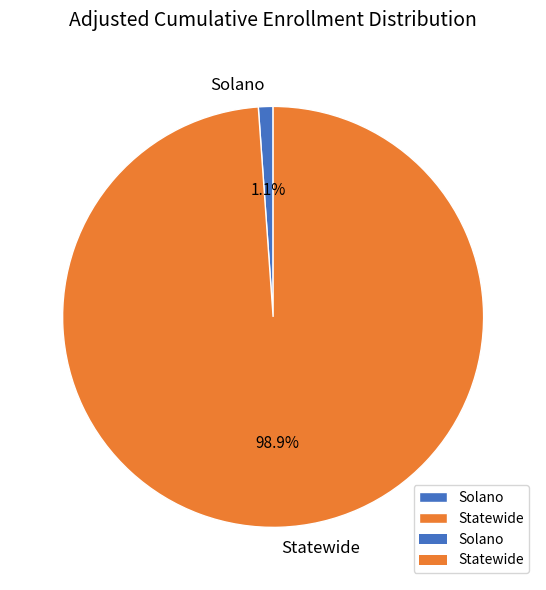

What percentage do Solano and Statewide together represent?

100.0%